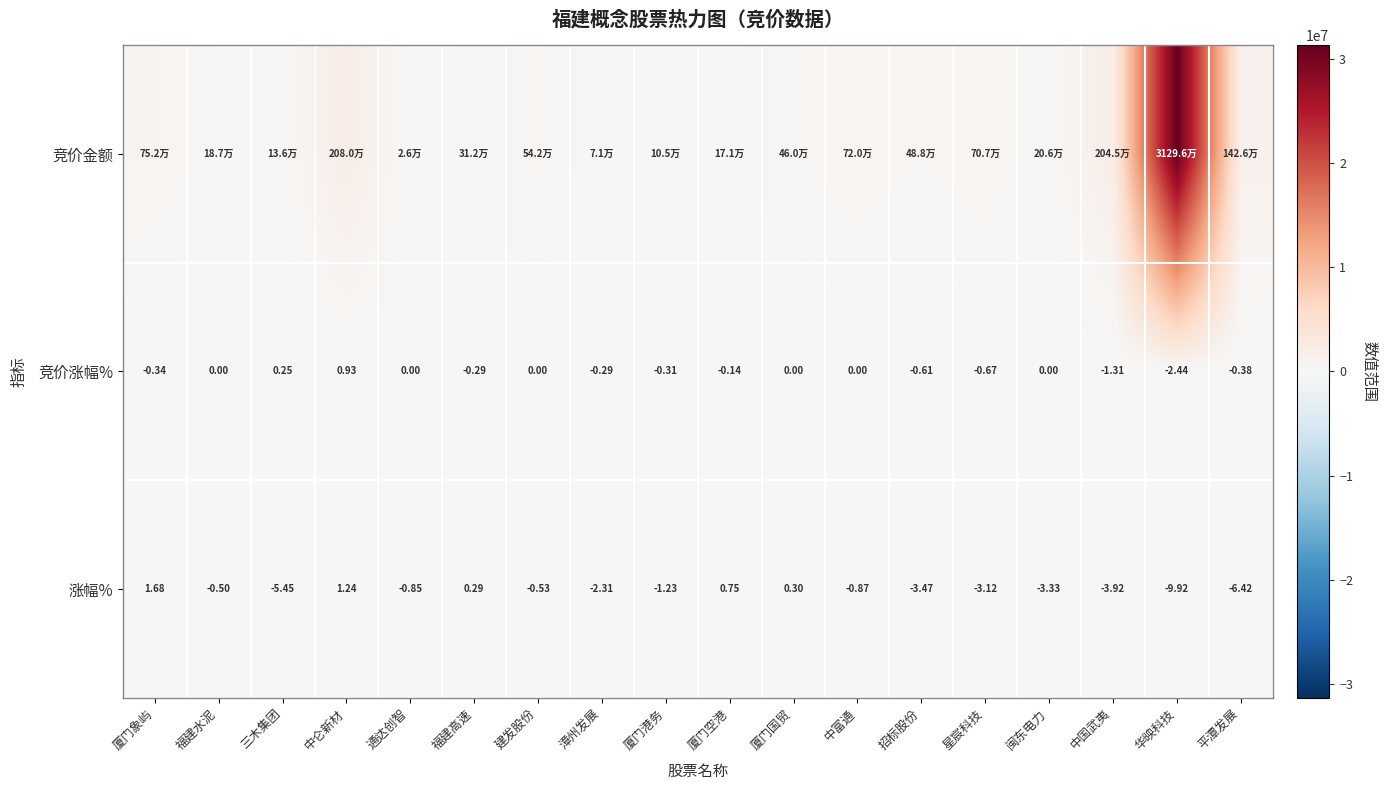

Is the value of 涨幅% at 三木集团 greater than the value of 竞价涨幅% at 中国武夷?

No